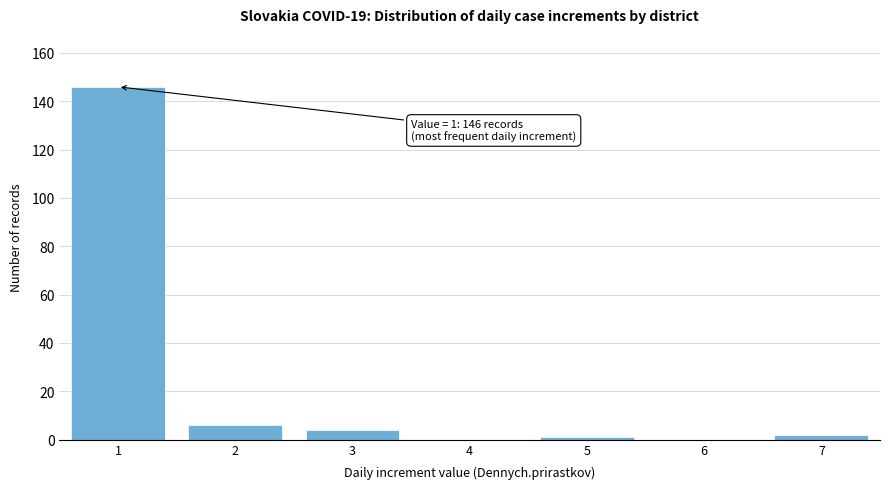

Reading left to right, what are all the values shown in this chart?

1=146	2=6	3=4	4=0	5=1	6=0	7=2